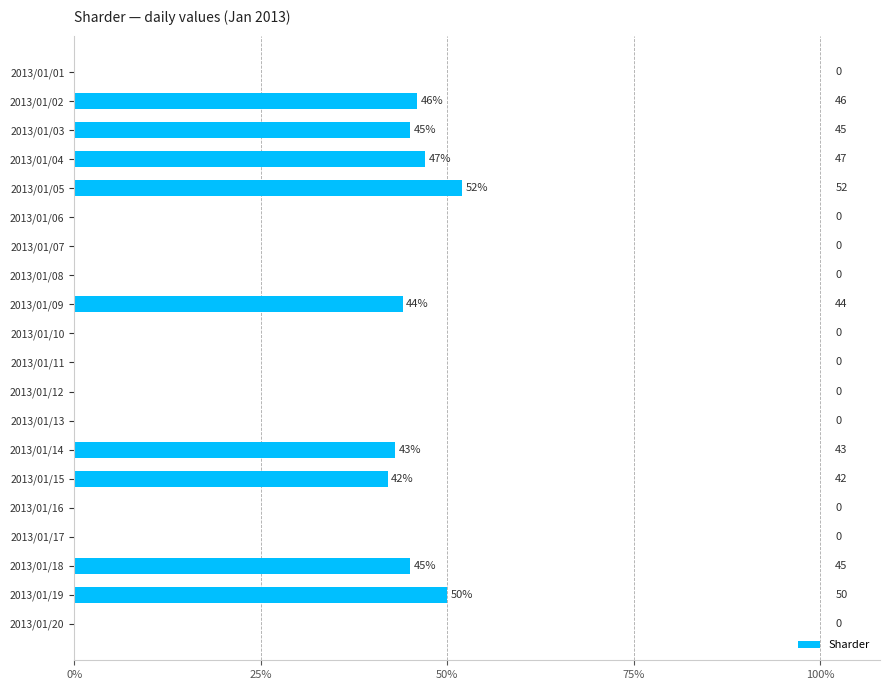

What is the sum of all values?

414